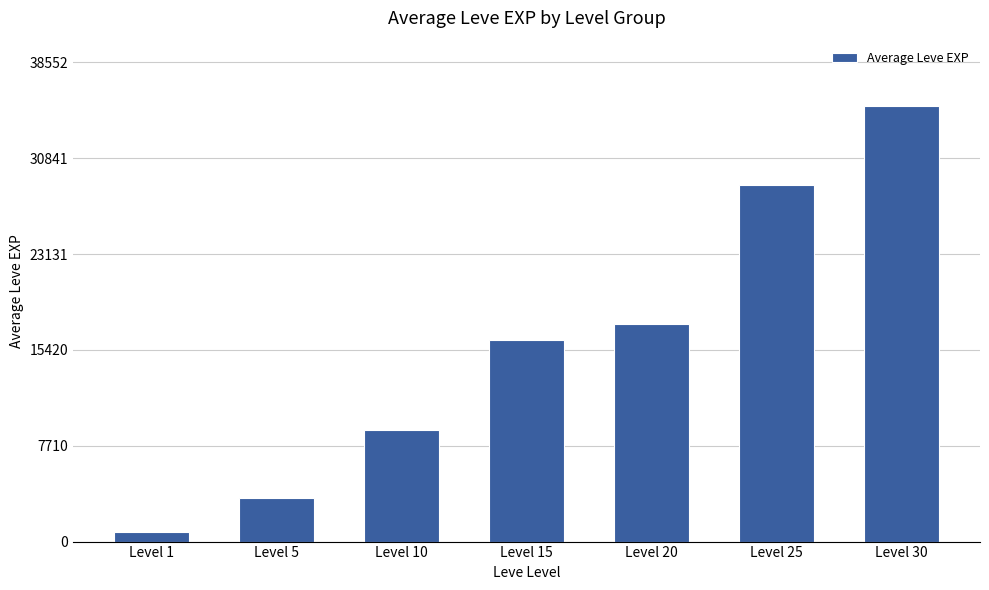

List the labels in order of value, smallest first.

Level 1, Level 5, Level 10, Level 15, Level 20, Level 25, Level 30